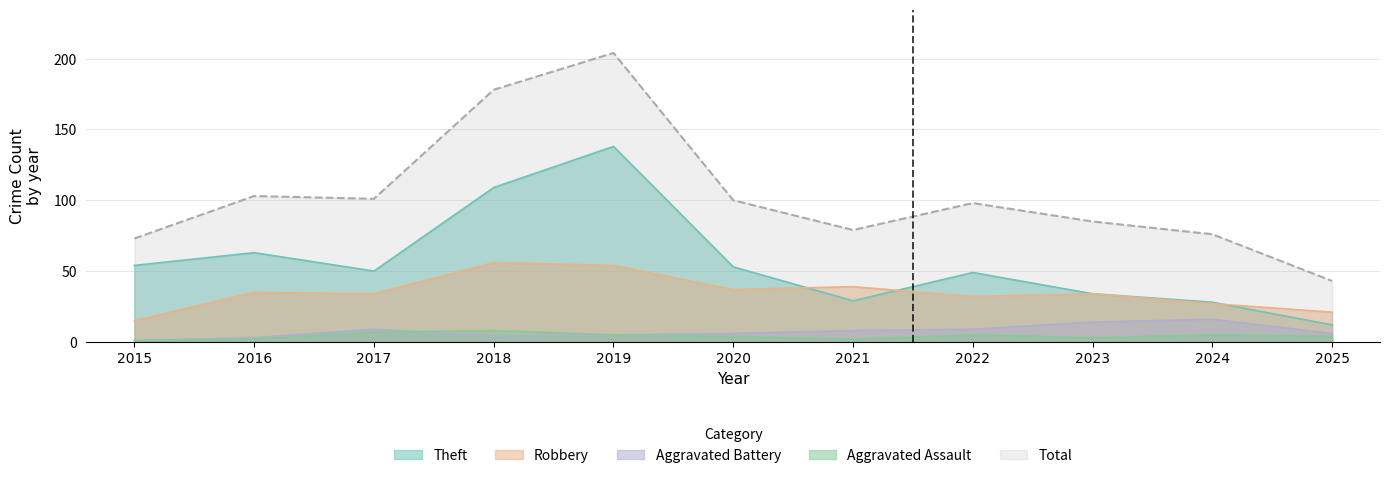

Count the number of categories in the chart.

11